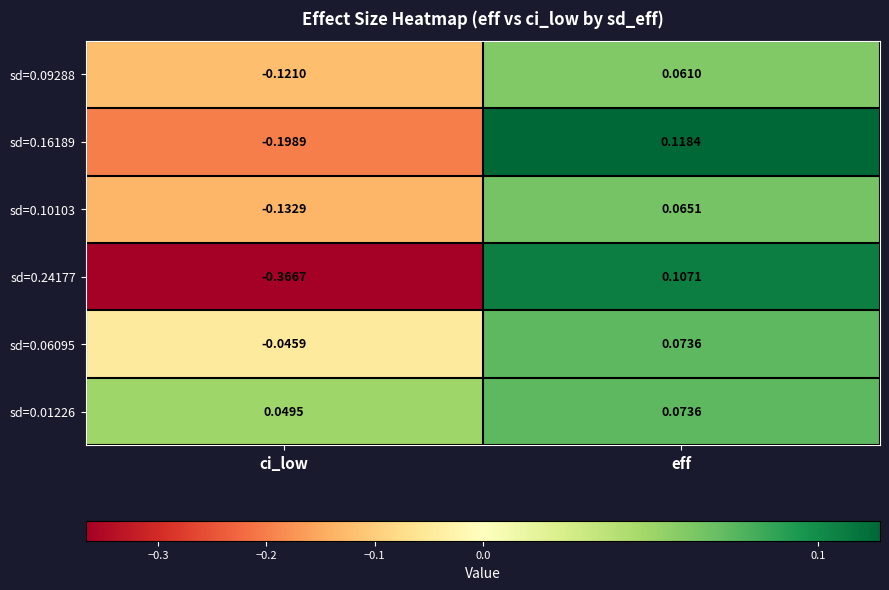

At which category does the chart reach its peak across all series?

eff